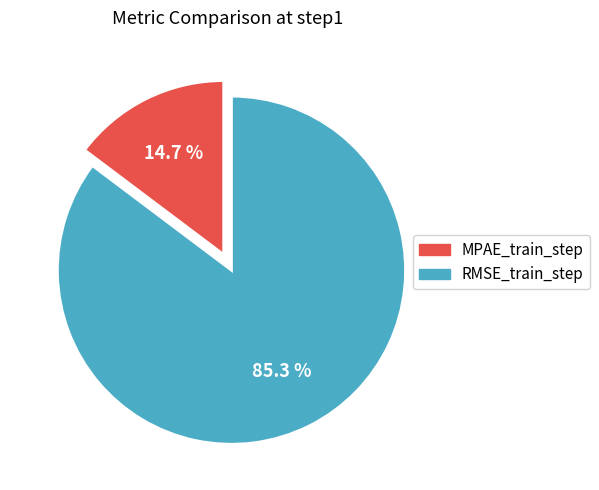

Does any single category account for the majority?

Yes